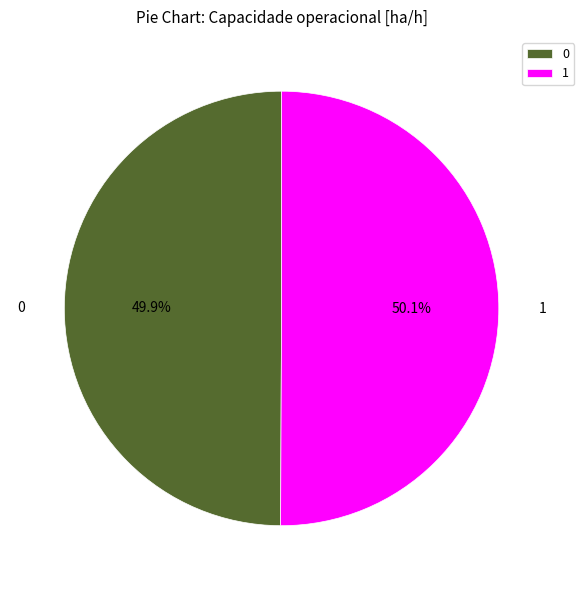

Combined, what portion of the pie is 1 and 0?

100.0%